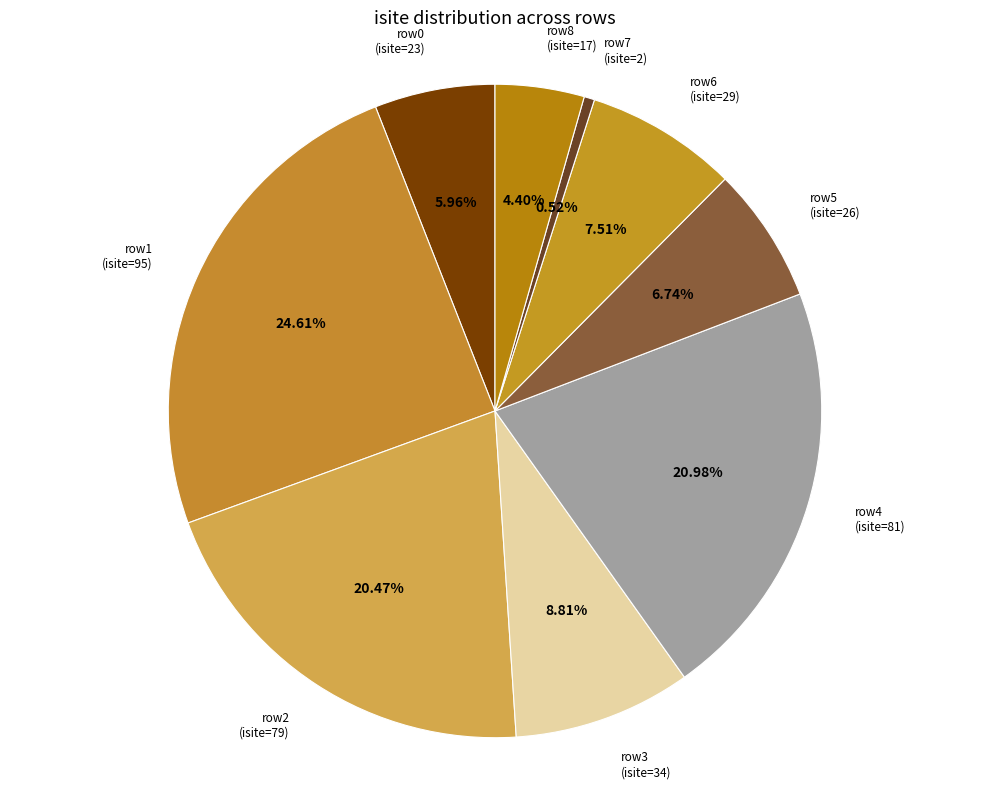

How many slices are in this pie chart?

9